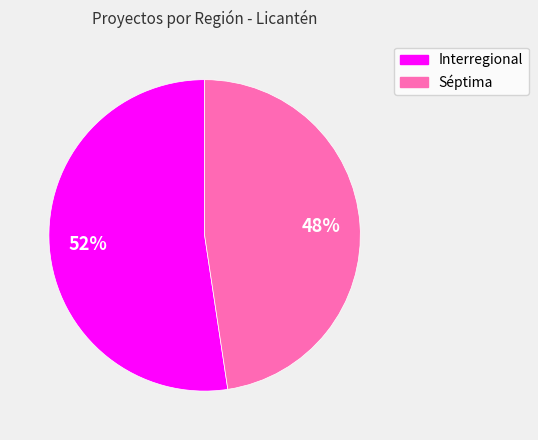

Which category has the biggest portion of the pie?

Interregional